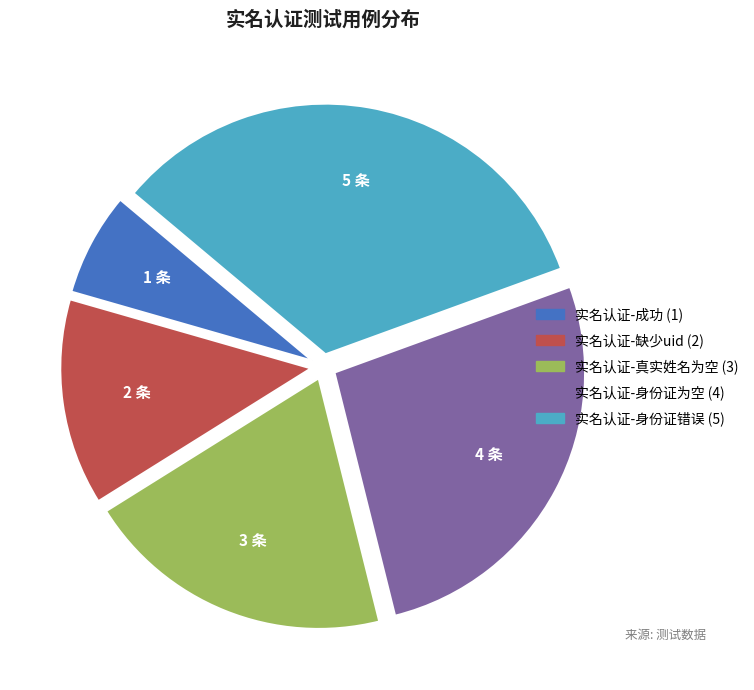

Which slice is the largest?

实名认证-身份证错误